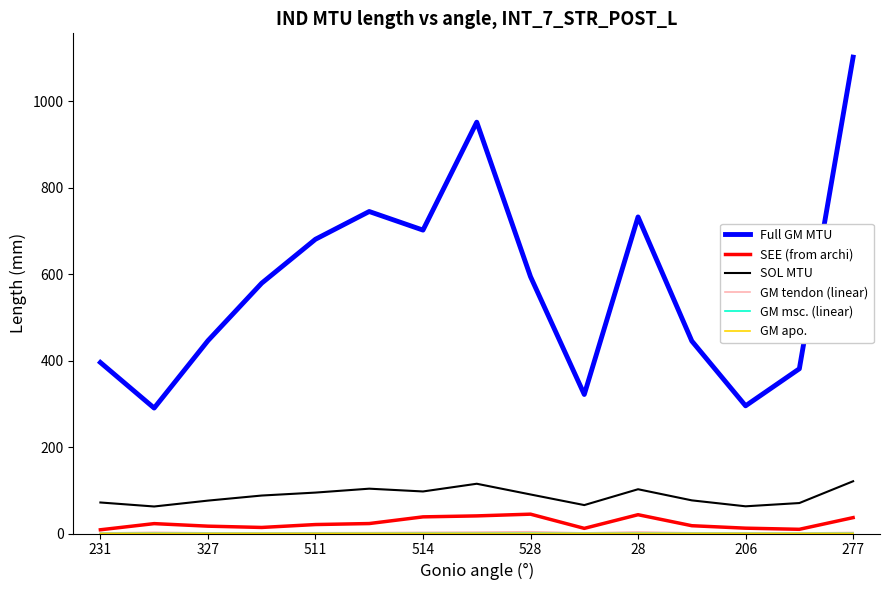

Which series has the widest spread of values?

Full GM MTU